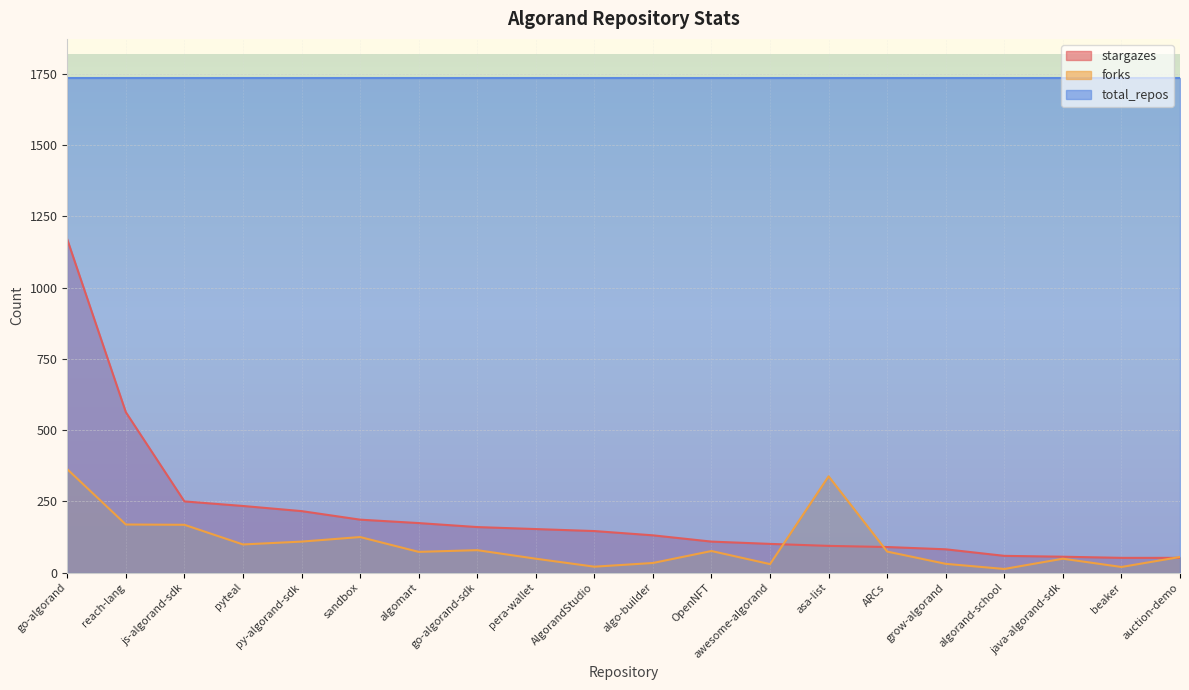

List the labels in order of stargazes value, largest first.

go-algorand, reach-lang, js-algorand-sdk, pyteal, py-algorand-sdk, sandbox, algomart, go-algorand-sdk, pera-wallet, AlgorandStudio, algo-builder, OpenNFT, awesome-algorand, asa-list, ARCs, grow-algorand, algorand-school, java-algorand-sdk, beaker, auction-demo